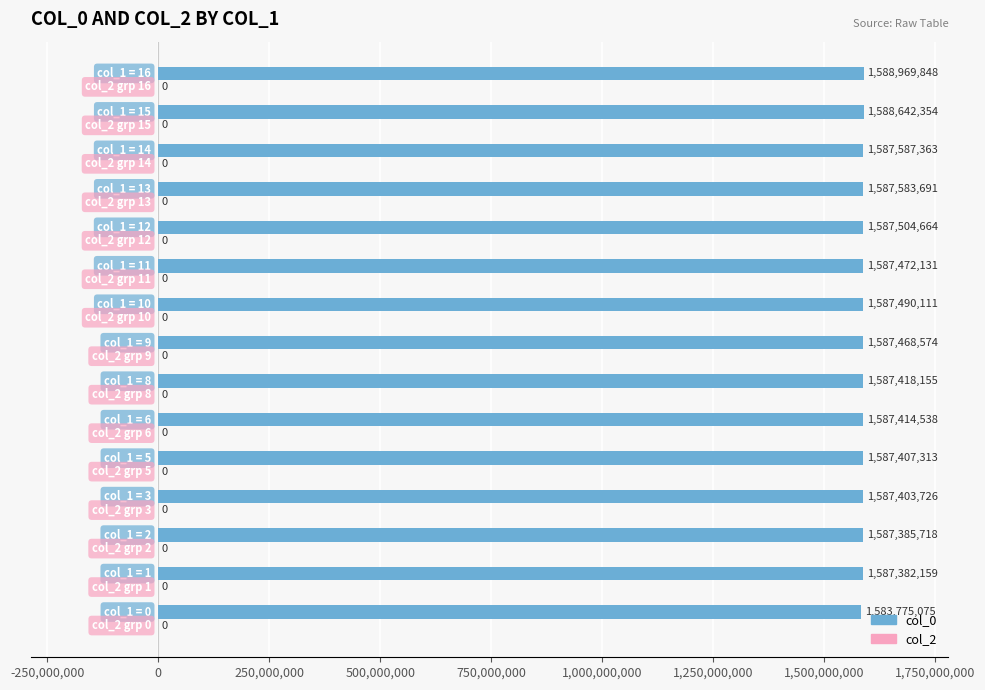

Does the chart contain any negative values?

No